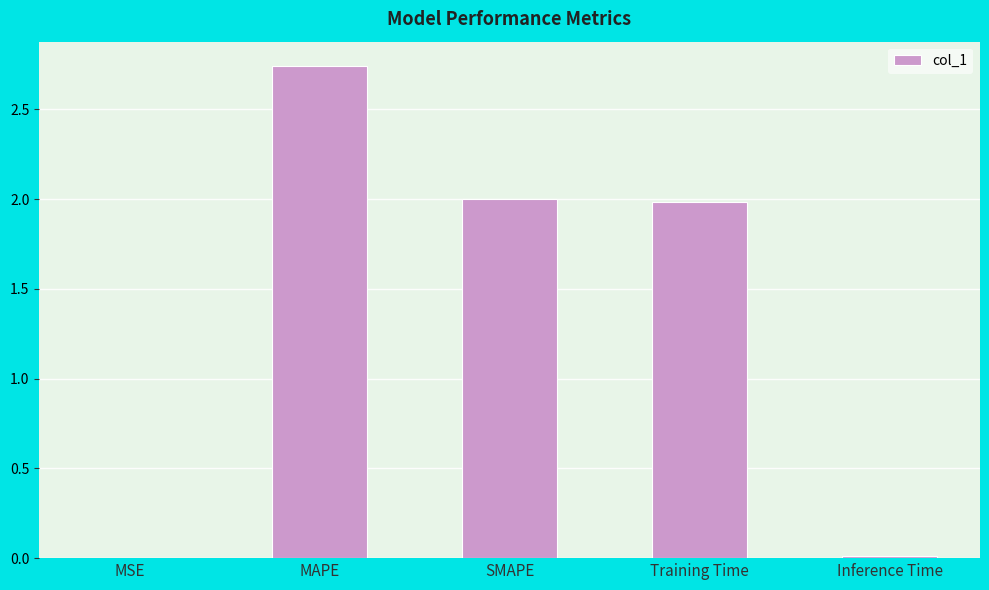

The chart shows a value of 4.2 at MAPE. True or false?

False